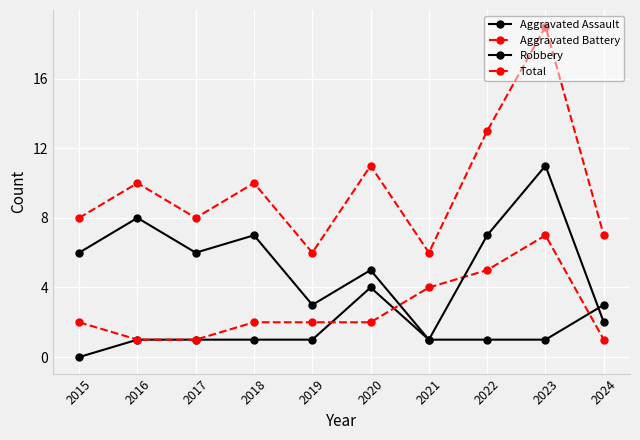

What is the difference between the Robbery values at 2015 and 2021?

5